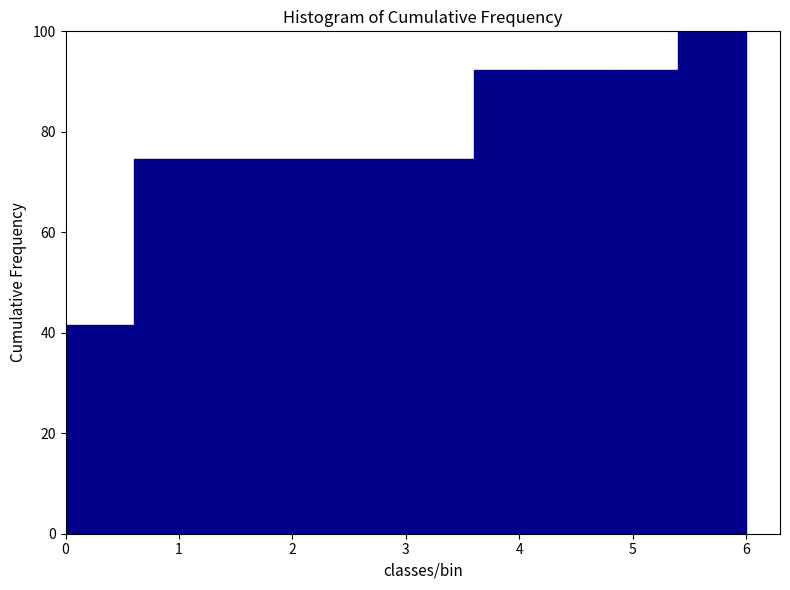

How tall is the bar that spans 0.6 to 1.2 on the x-axis? The values are not printed on the chart, so give them approximately, as read against the axis.

74